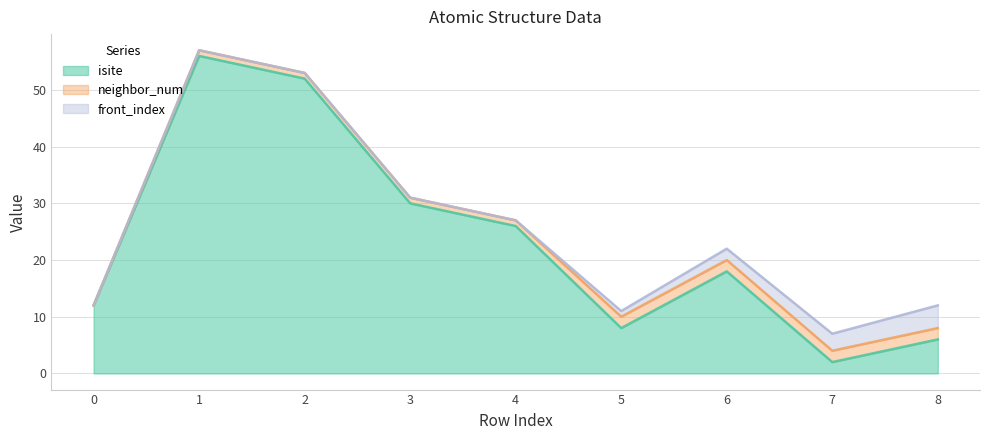

What is the average value of the isite series?

23